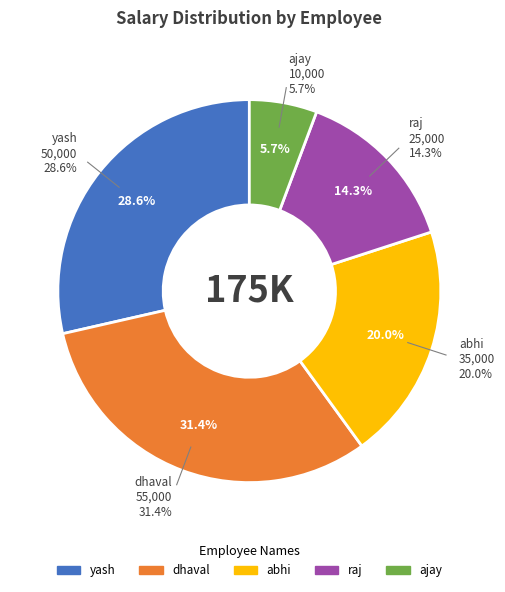

To the nearest percent, what is the difference between the abhi and ajay slice percentages?

14%